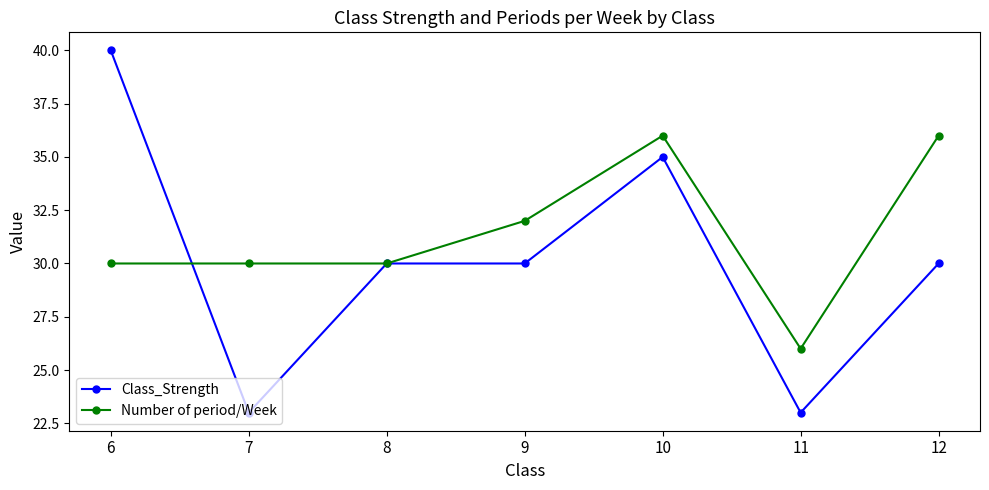

Between 7 and 12, which series saw the biggest shift?

Class_Strength